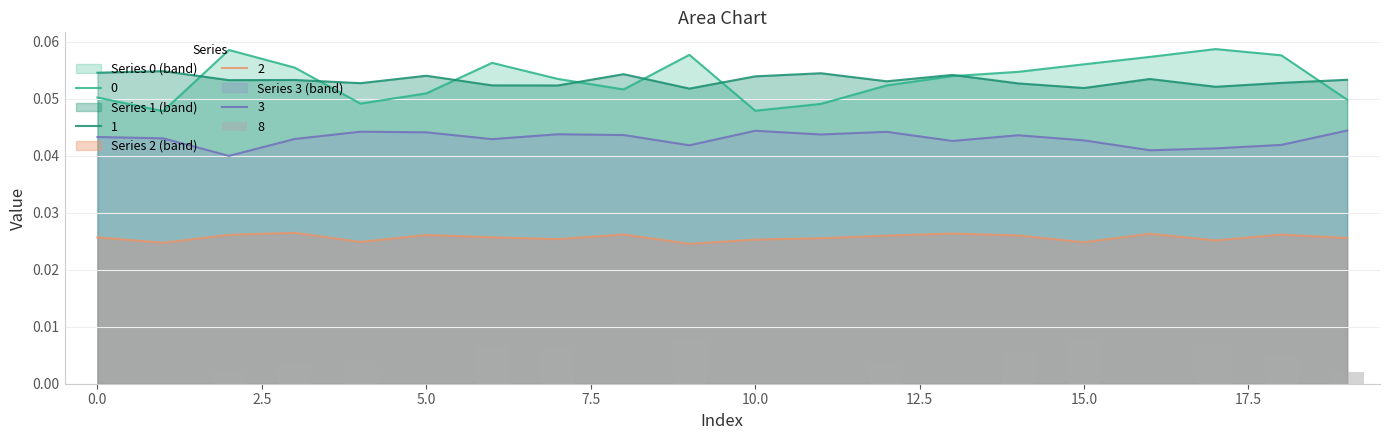

Rank the series by their maximum value, from lowest to highest.

8, 2, 3, 1, 0